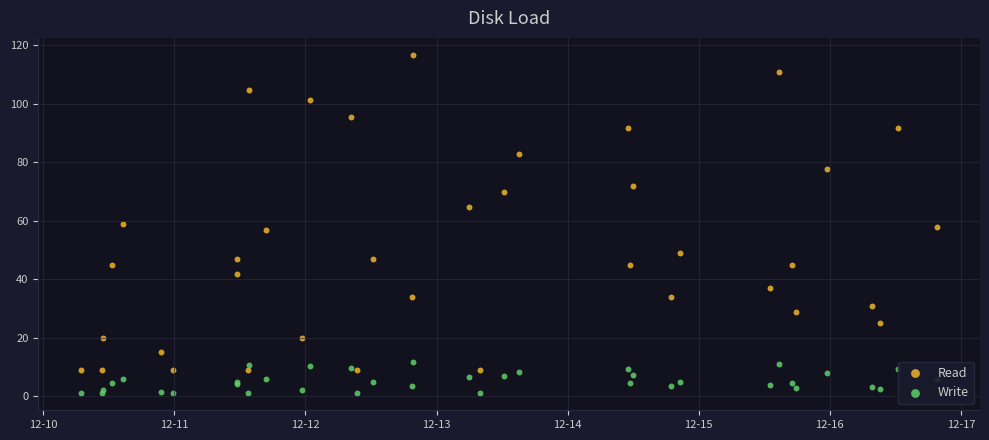

At how many categories does at least one series exceed 13?

31